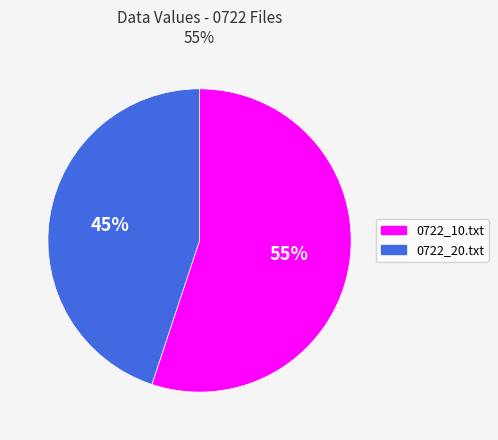

Which category has the smallest portion of the pie?

0722_20.txt